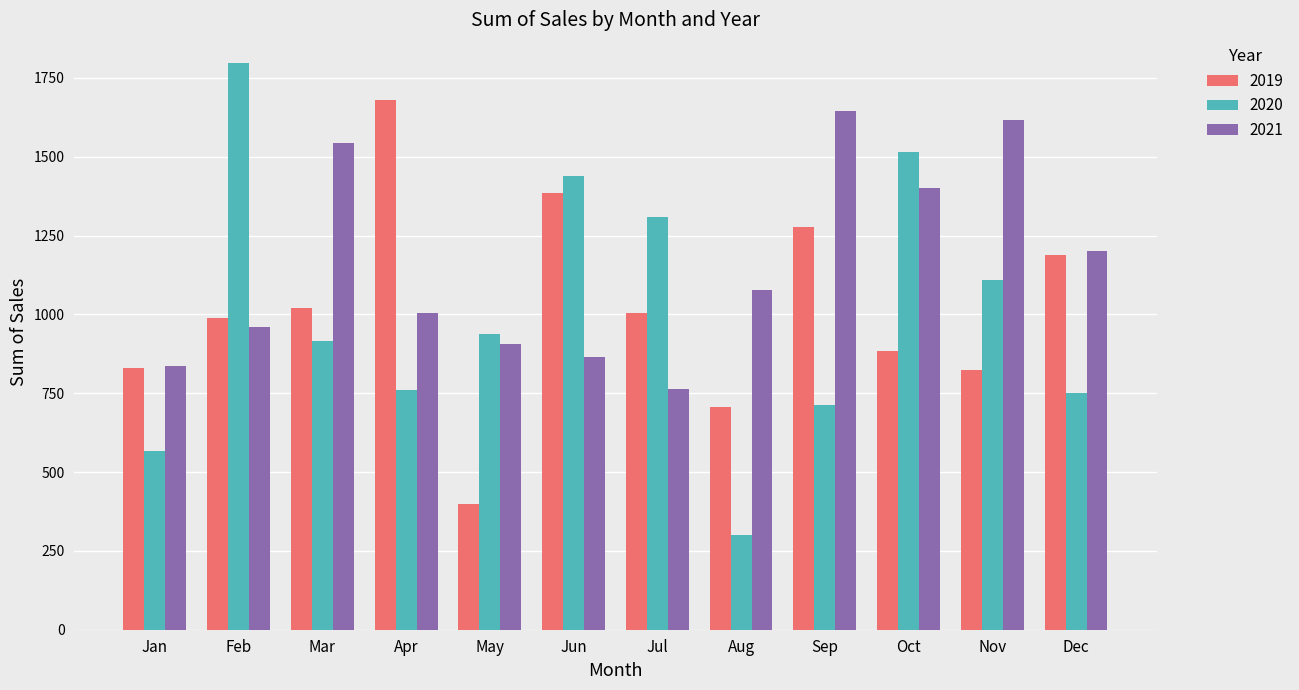

At how many categories does at least one series exceed 902?

11